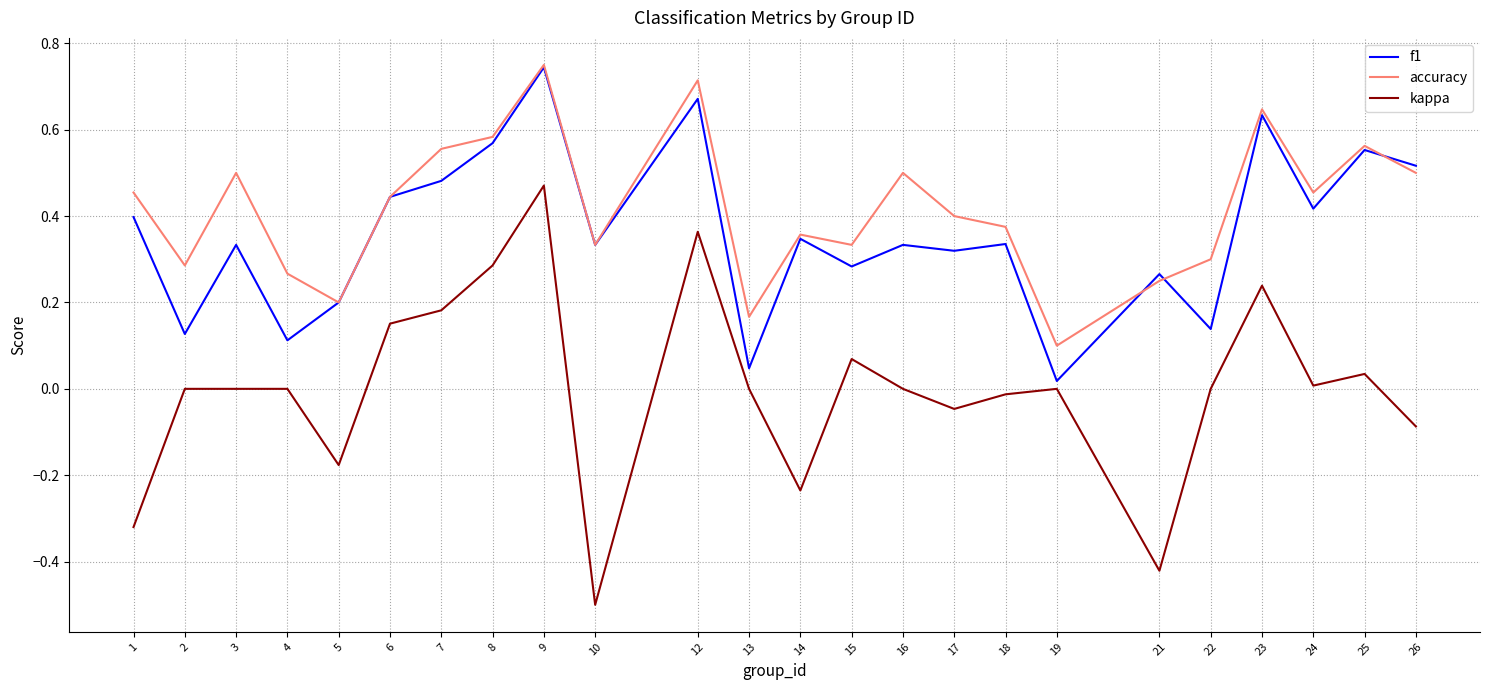

What is the total value across all series at 26?

0.9